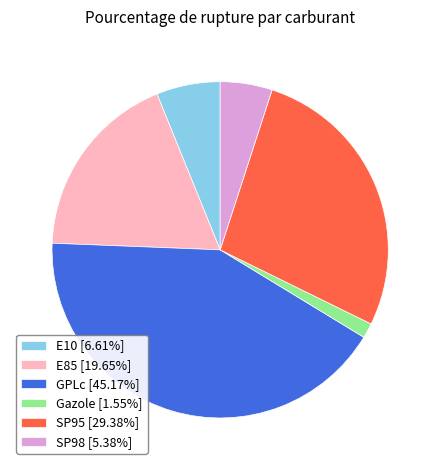

Does E10 account for over 50% of the chart?

No